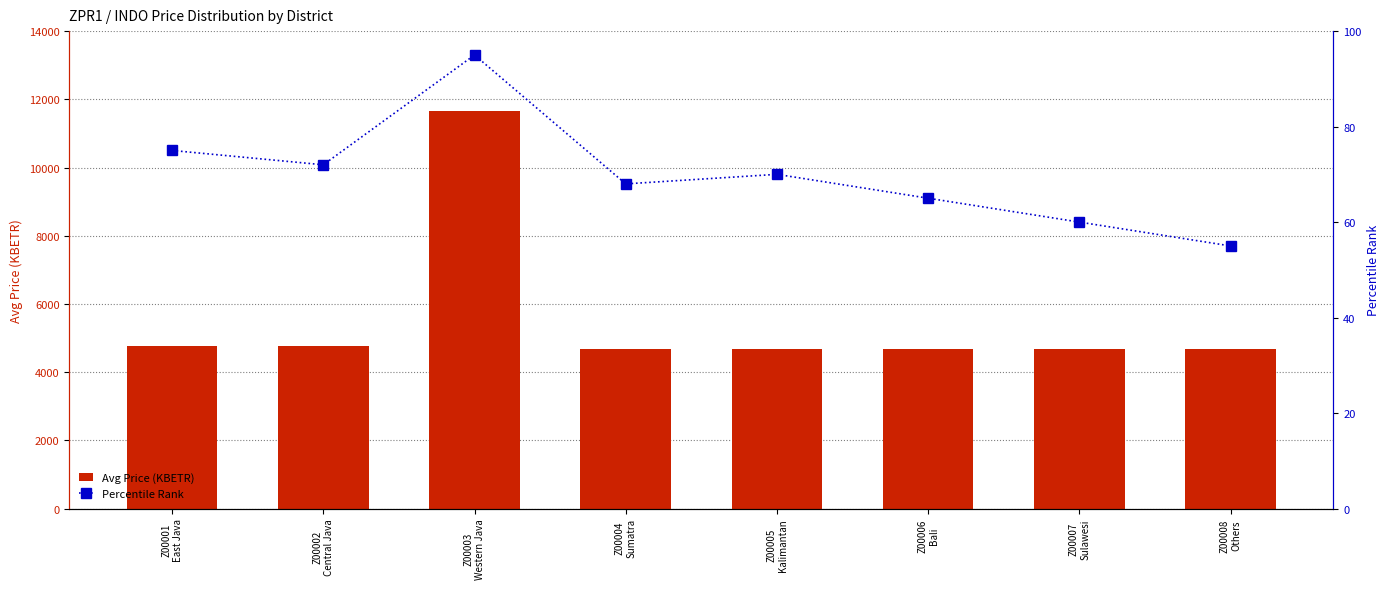

What is the approximate value of Avg Price (KBETR) at Z00001
East Java?

4752.3